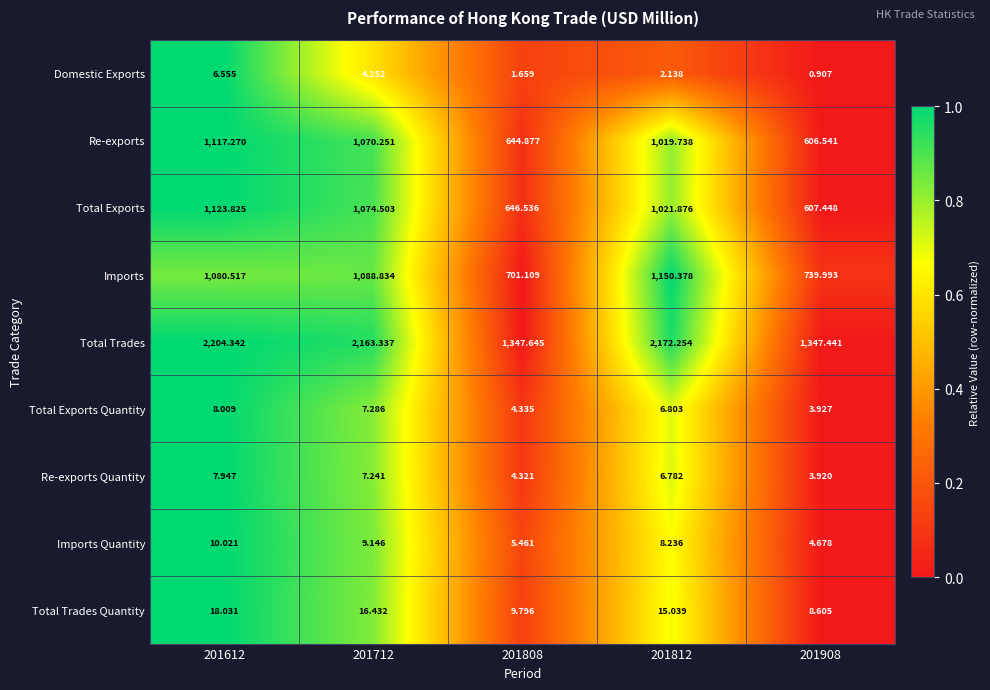

Rank the series at 201612 from lowest to highest value.

Domestic Exports, Re-exports Quantity, Total Exports Quantity, Imports Quantity, Total Trades Quantity, Imports, Re-exports, Total Exports, Total Trades